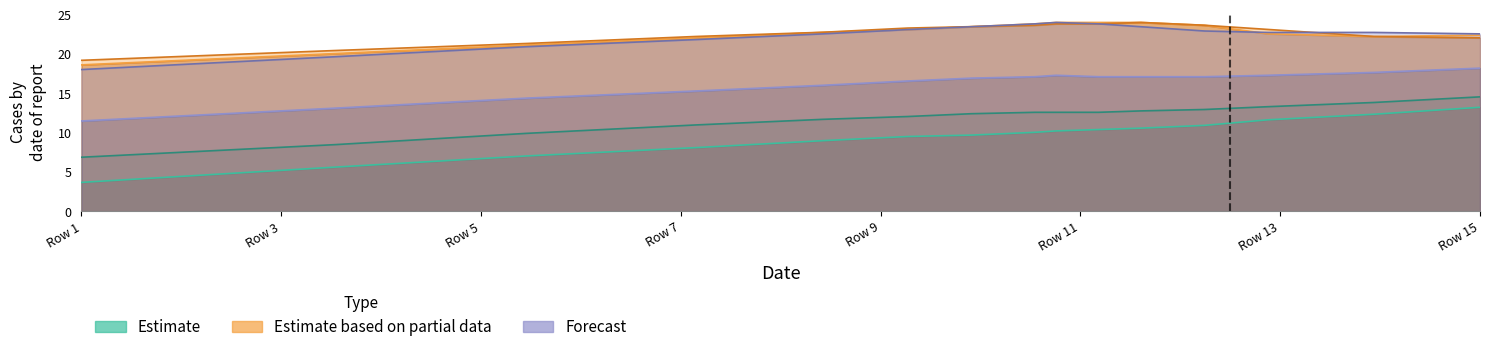

How many lines are shown in the chart?

6